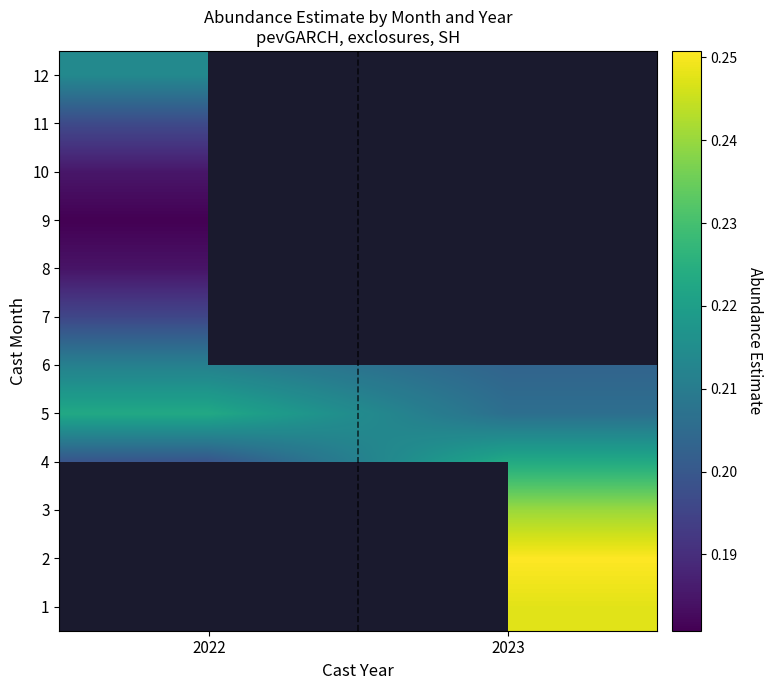

Rank the categories by 11 value from lowest to highest.

2022, 2023